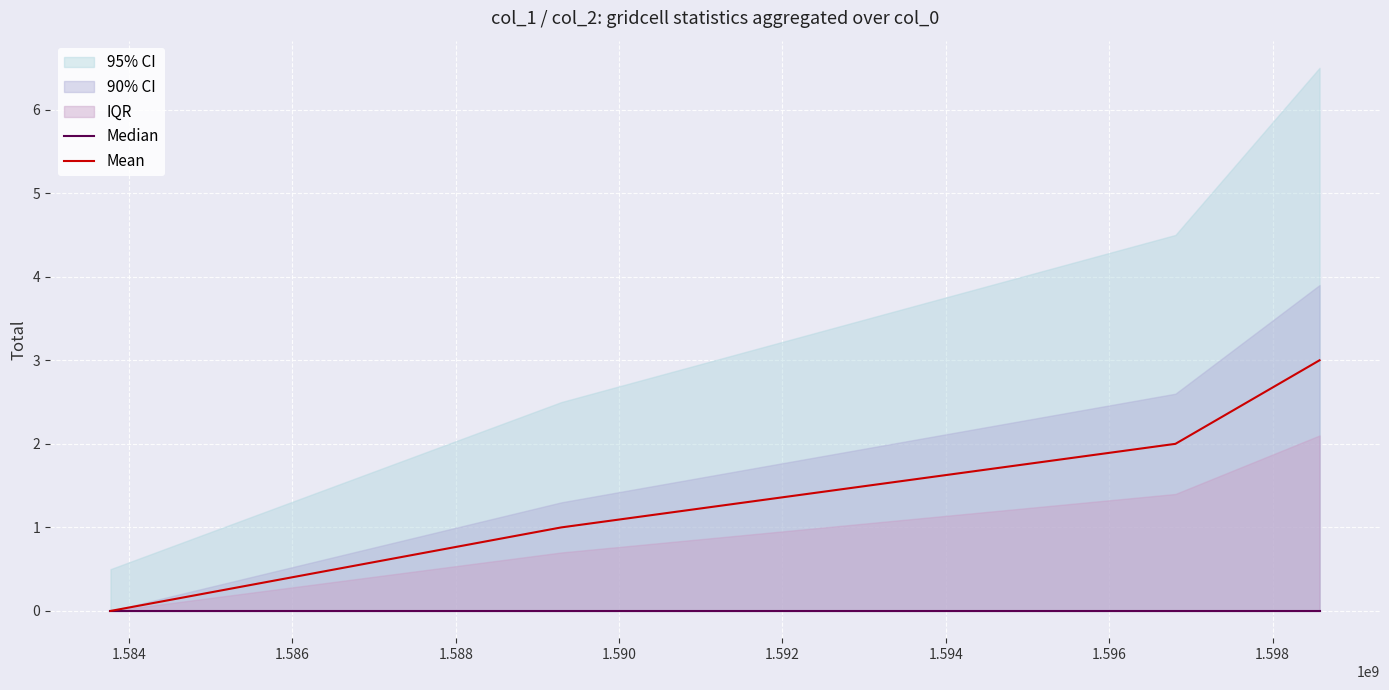

Reading left to right, extract all data points from this chart.

Median: 0	0	0	0
Mean: 0	1	2	3